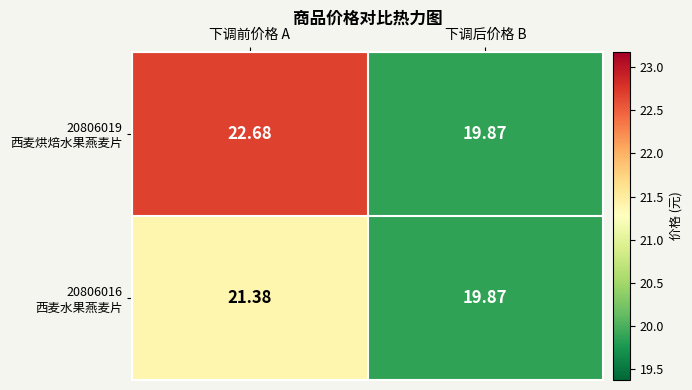

Which label corresponds to the largest value in the chart?

下调前价格 A